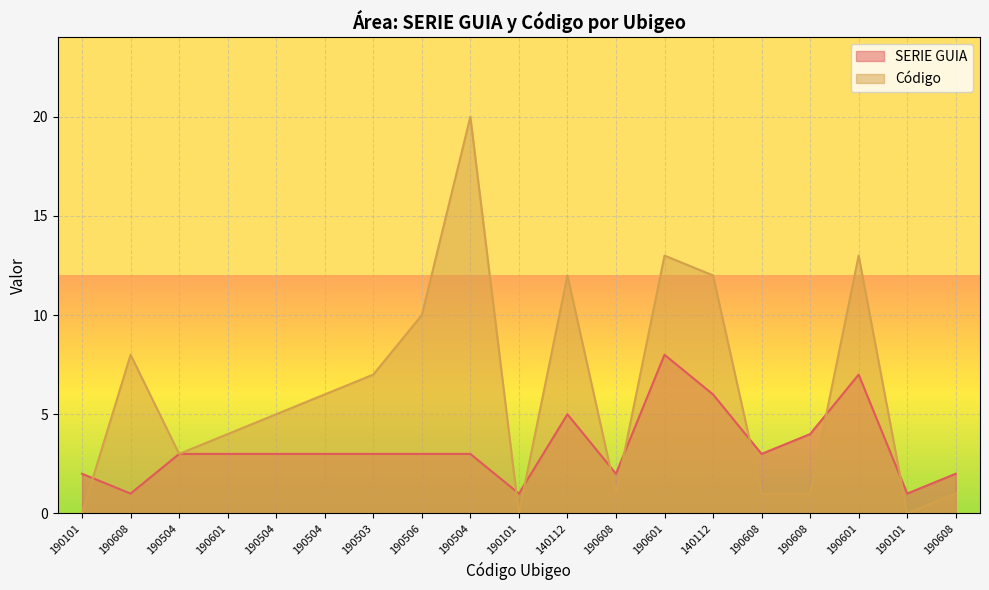

What is the value of the Código point at the 4th from the left?

4